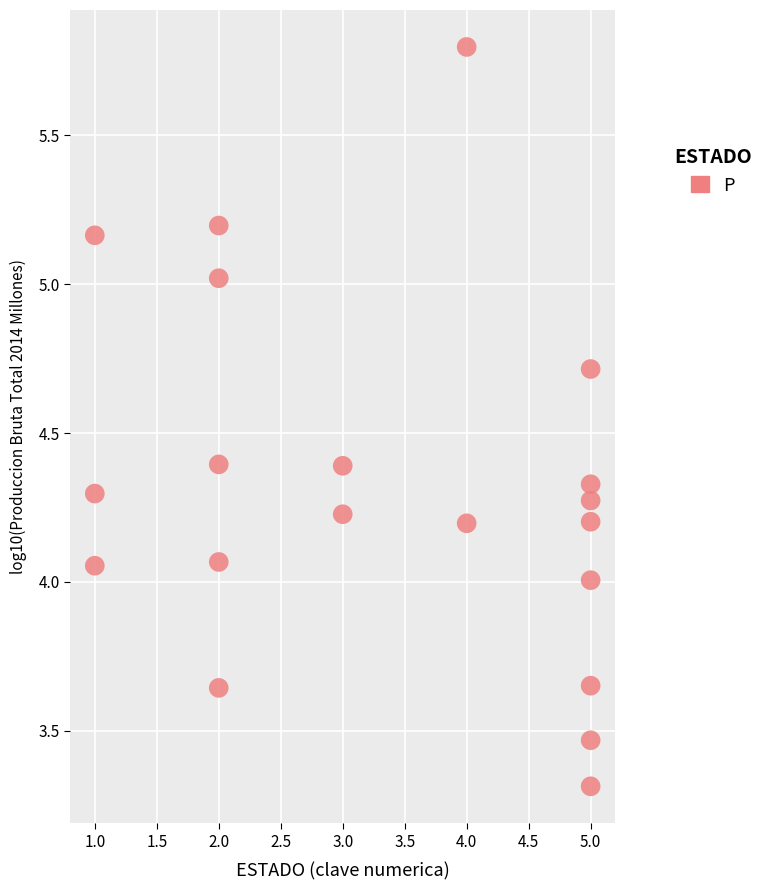

What is the range of X values (max minus min)?

4.0